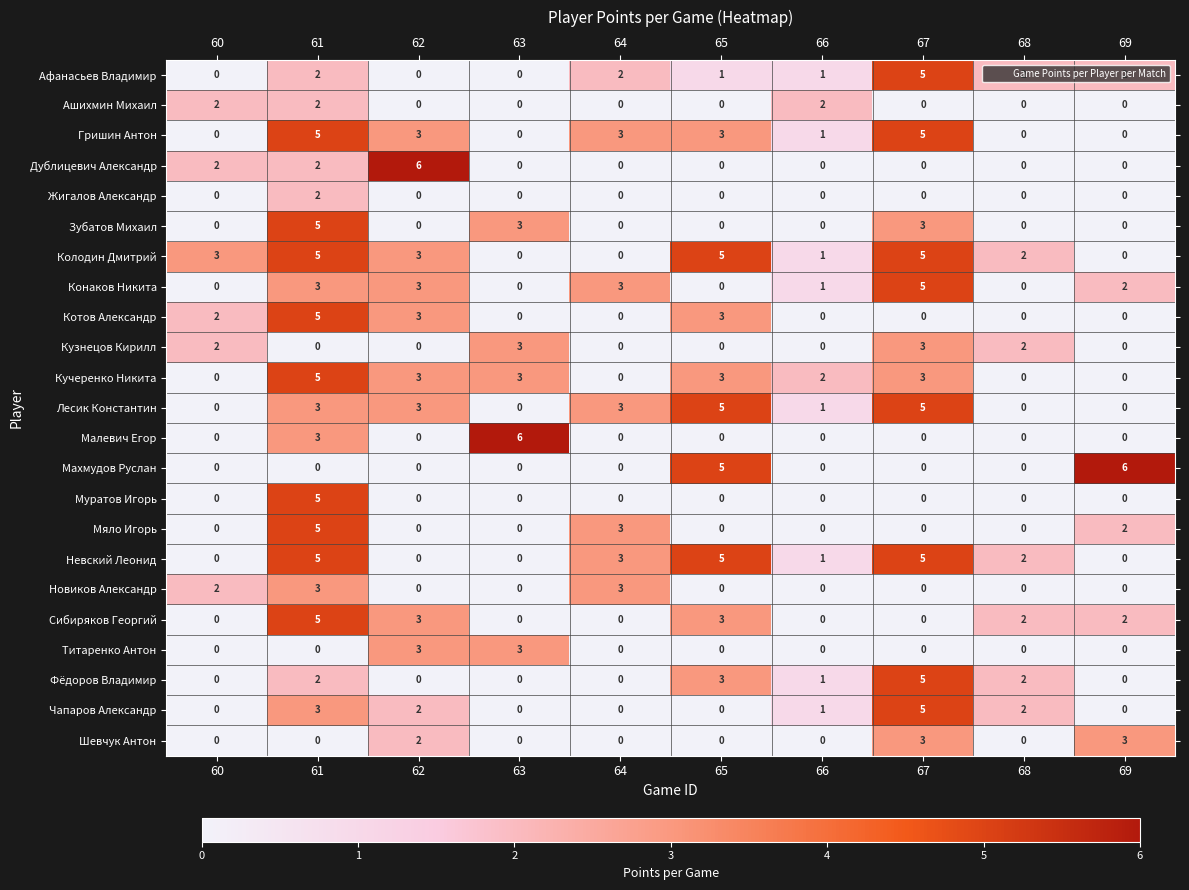

Which series has the largest total across all categories?

Колодин Дмитрий